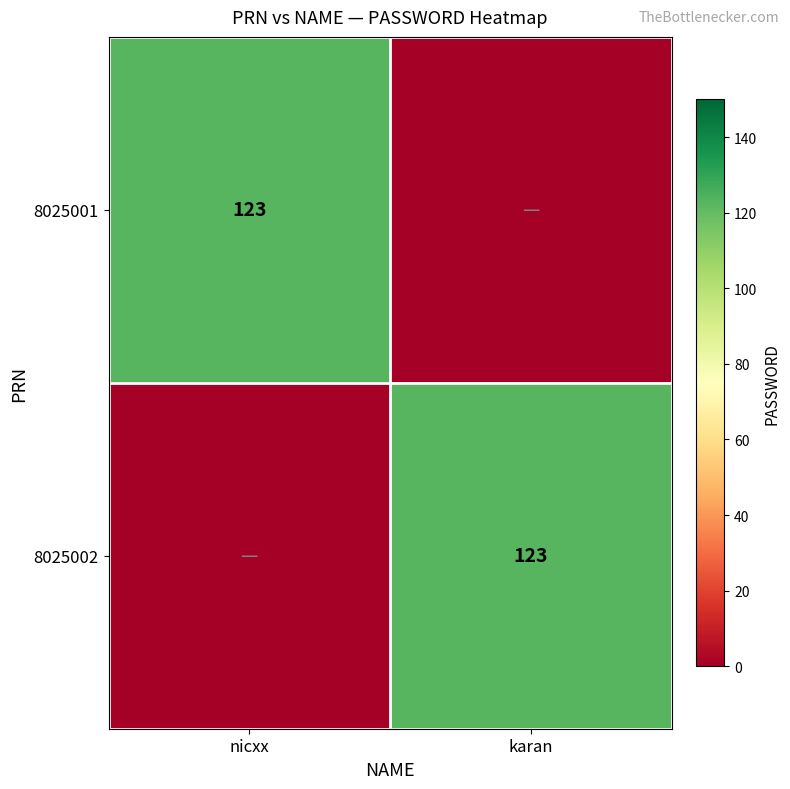

The value of 8025001 at nicxx is 123. True or false?

True